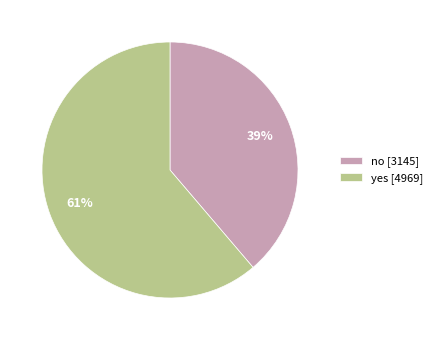

Which slice is the largest?

yes